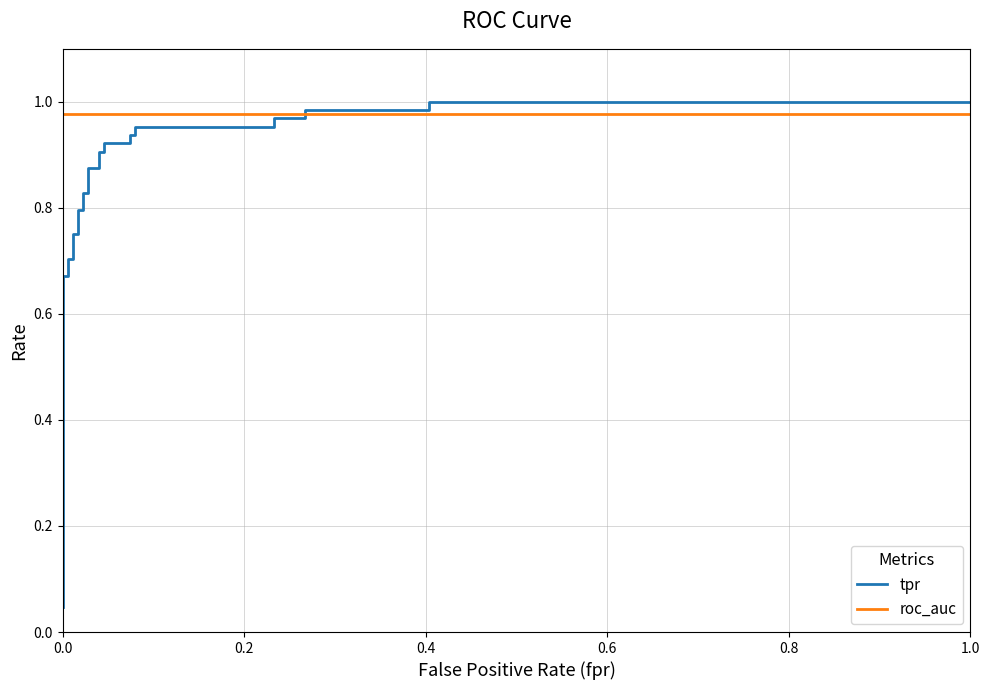

After their last crossing, which series has the higher values: tpr or roc_auc?

tpr